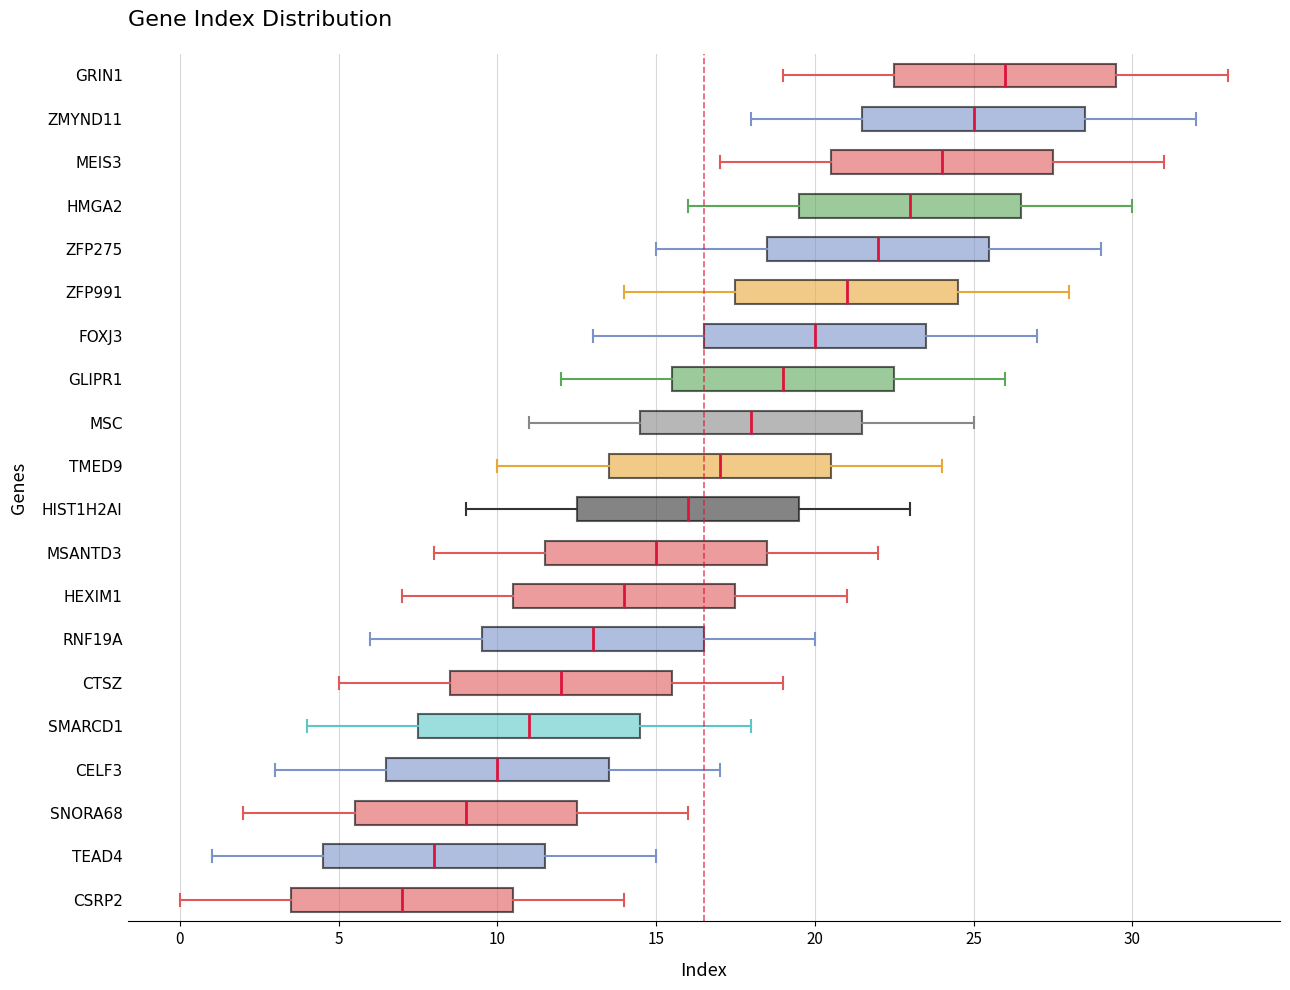

Where is the left edge of the box for ZMYND11 on the x-axis? The values are not printed on the chart, so give them approximately, as read against the axis.

21.5